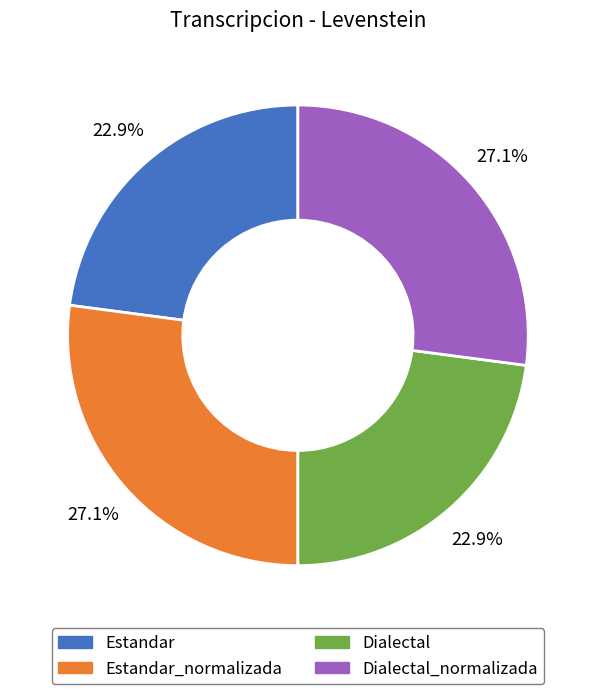

Does any single category account for the majority?

No